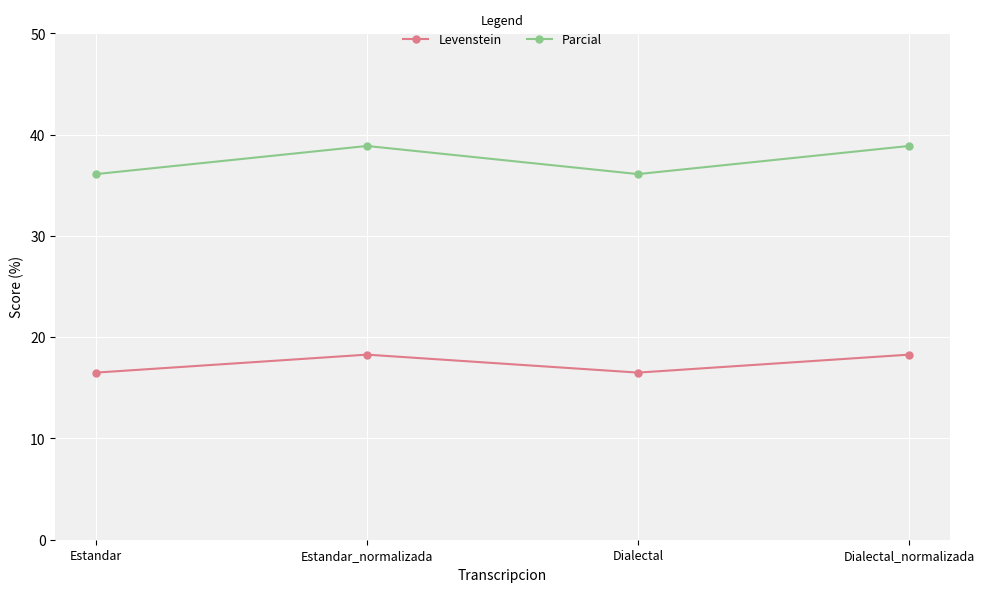

How many values in the Parcial series are below 38?

2